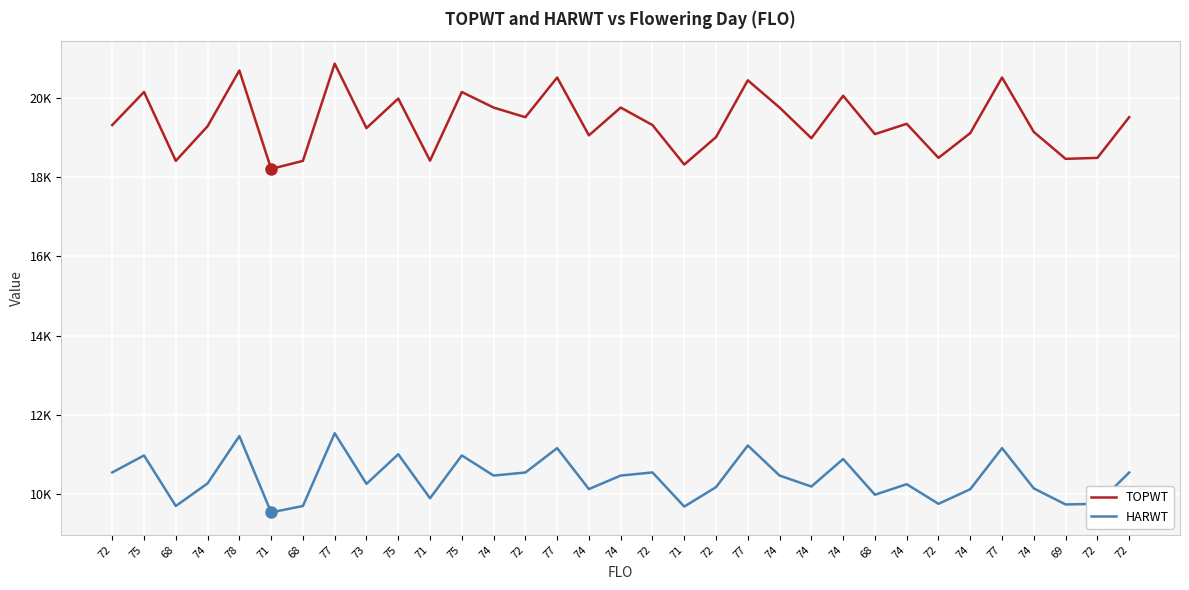

What are all the series names shown in the legend?

TOPWT, HARWT